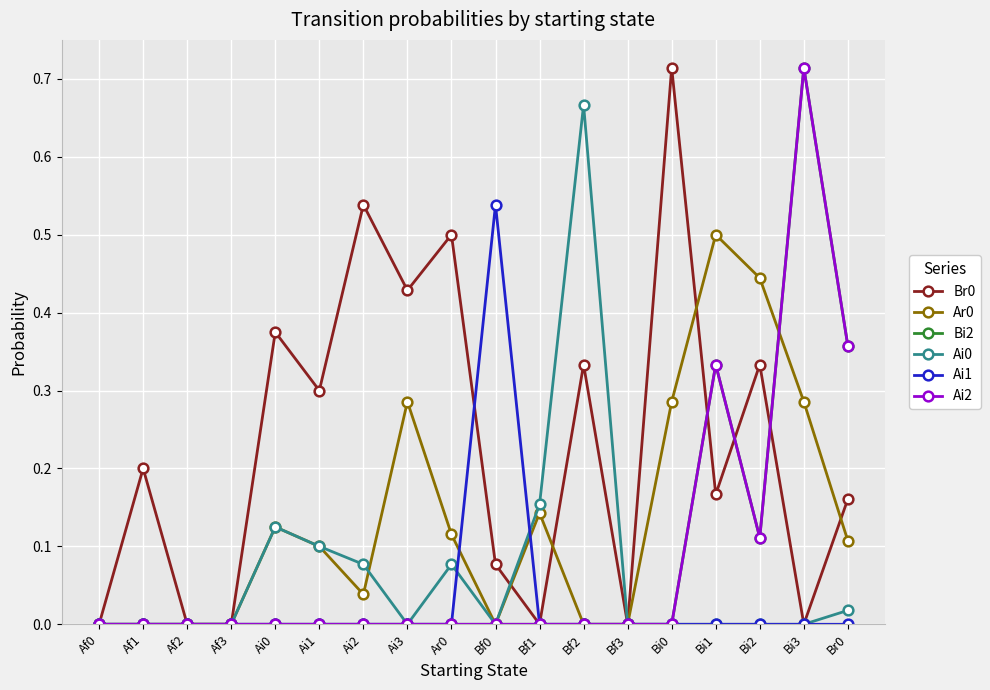

True or false: Bi2 and Ai0 intersect in this chart.

False